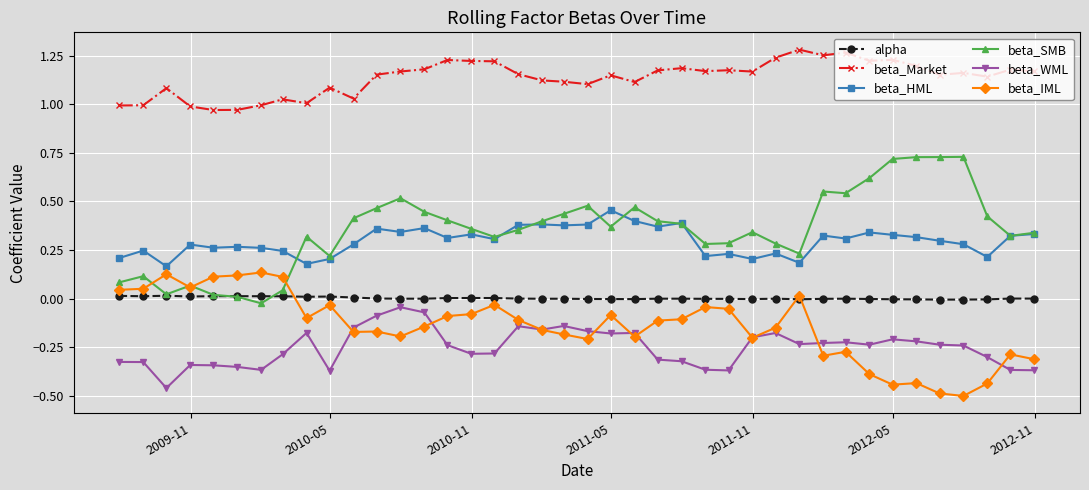

True or false: beta_IML and beta_HML cross at least once.

False